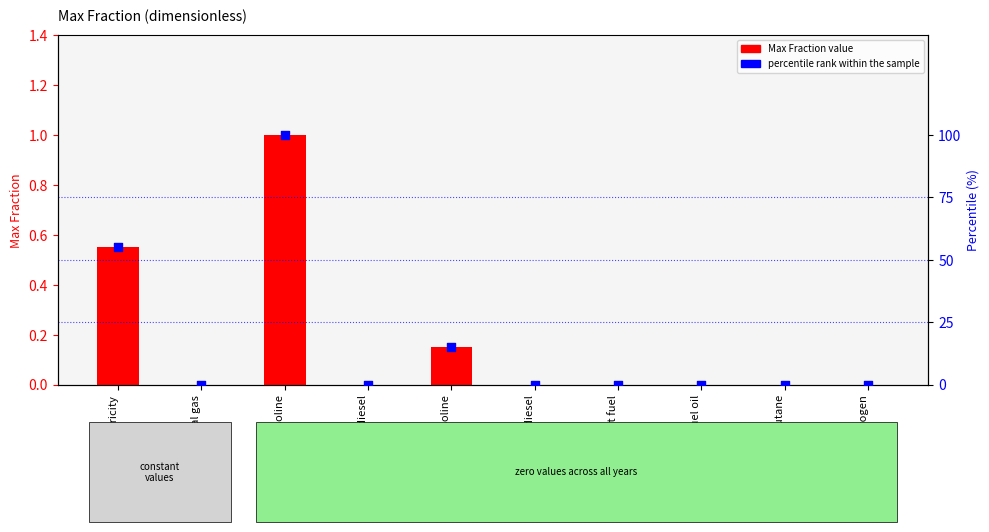

At which category is the sum across all series the highest?

petroleum gasoline